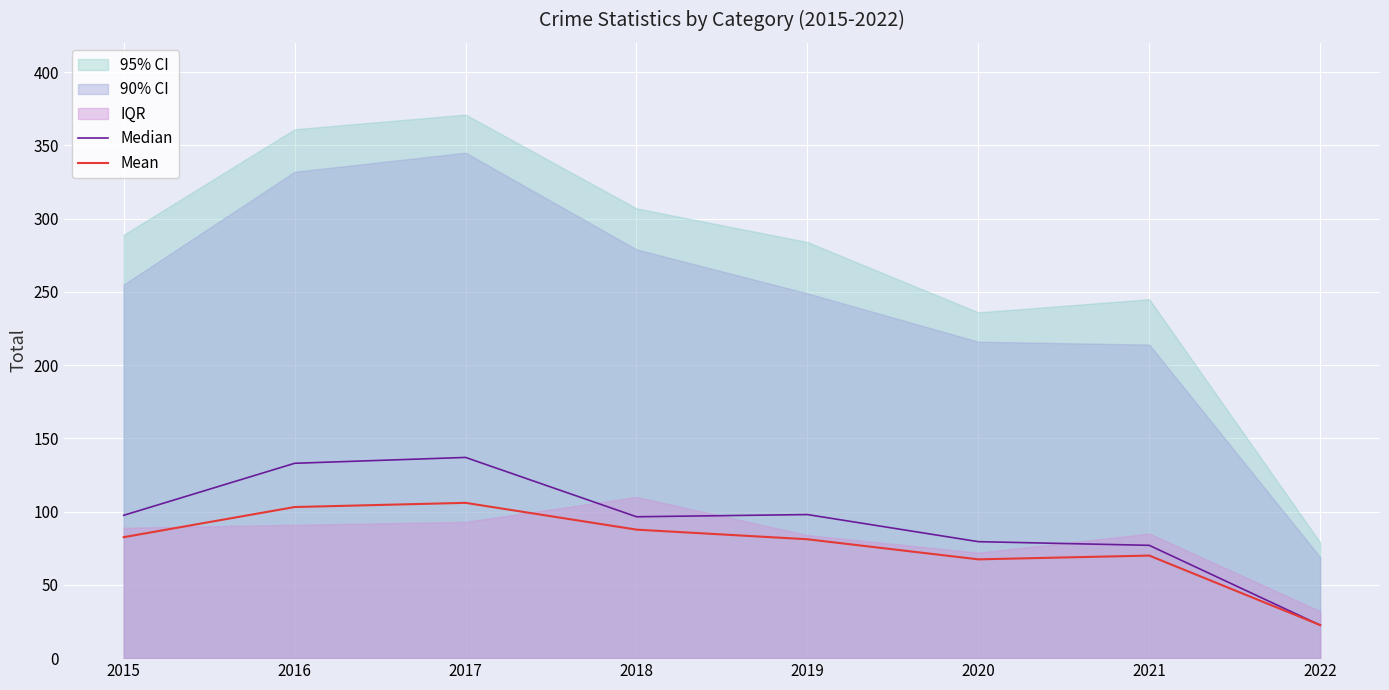

In Median, how many points are lower than both neighbors (excluding endpoints)?

1